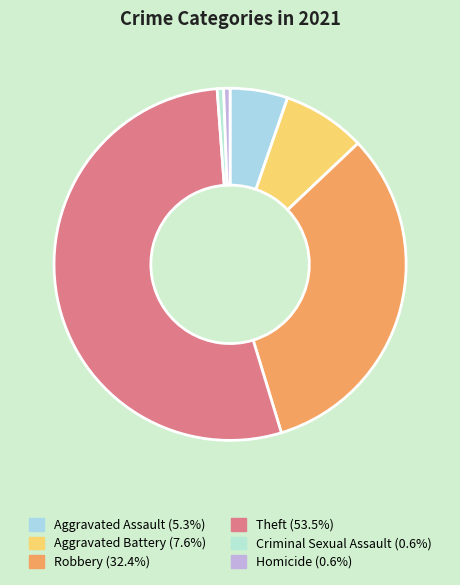

To the nearest percent, what percentage of the pie is Aggravated Battery?

8%